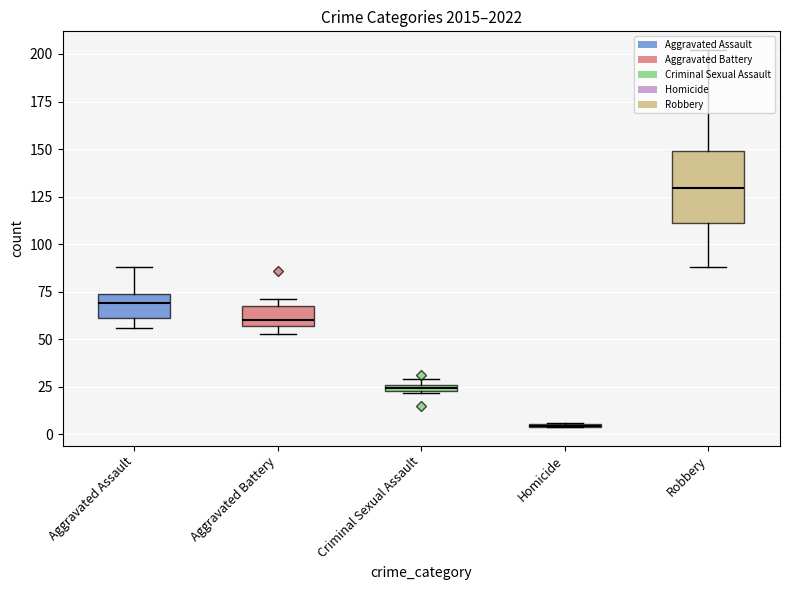

How many values in the Aggravated Battery series exceed 60?

3